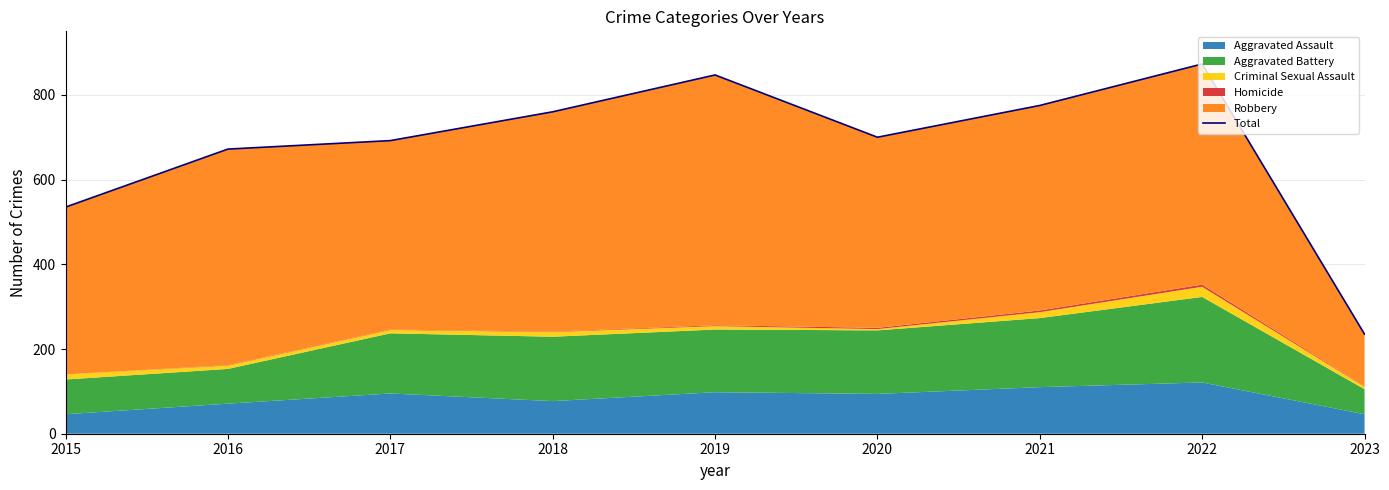

What is the difference between the maximum and second lowest values?

338